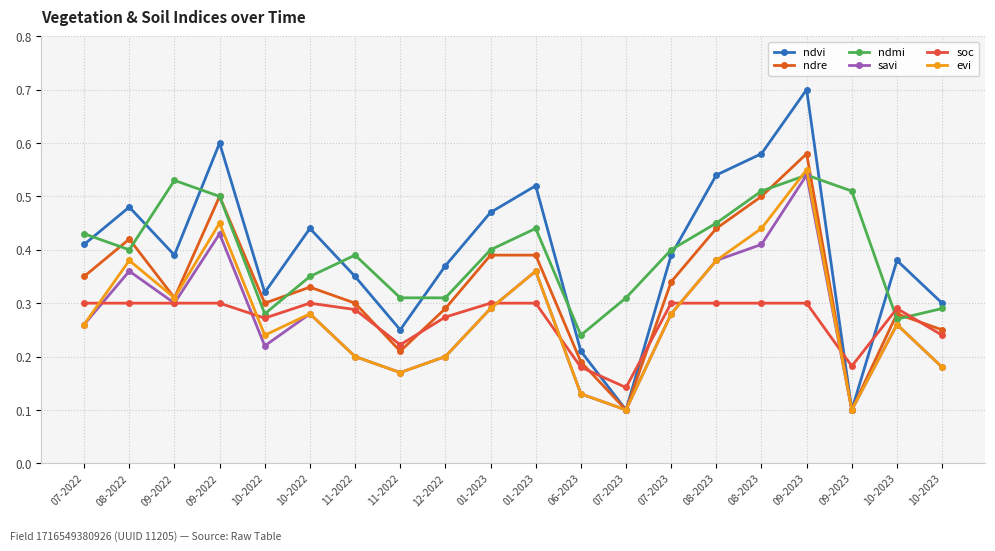

True or false: soc and ndvi cross at least once.

True